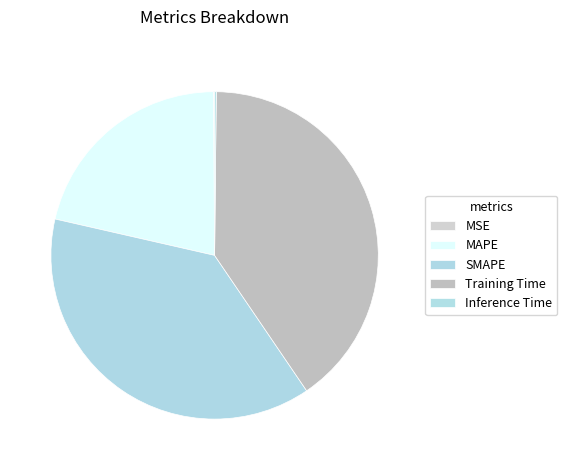

Is there a majority slice in this chart?

No